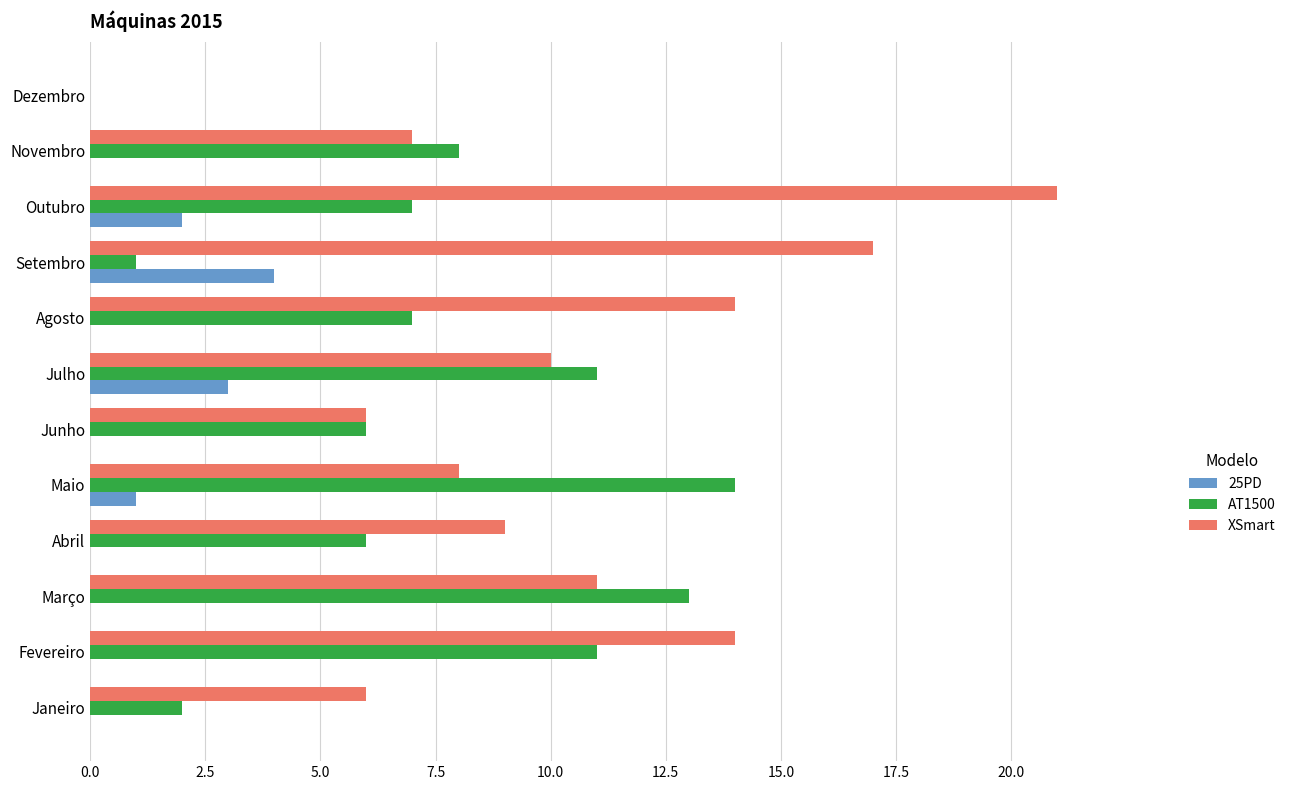

Is the value of 25PD at Novembro greater than the value of AT1500 at Outubro?

No